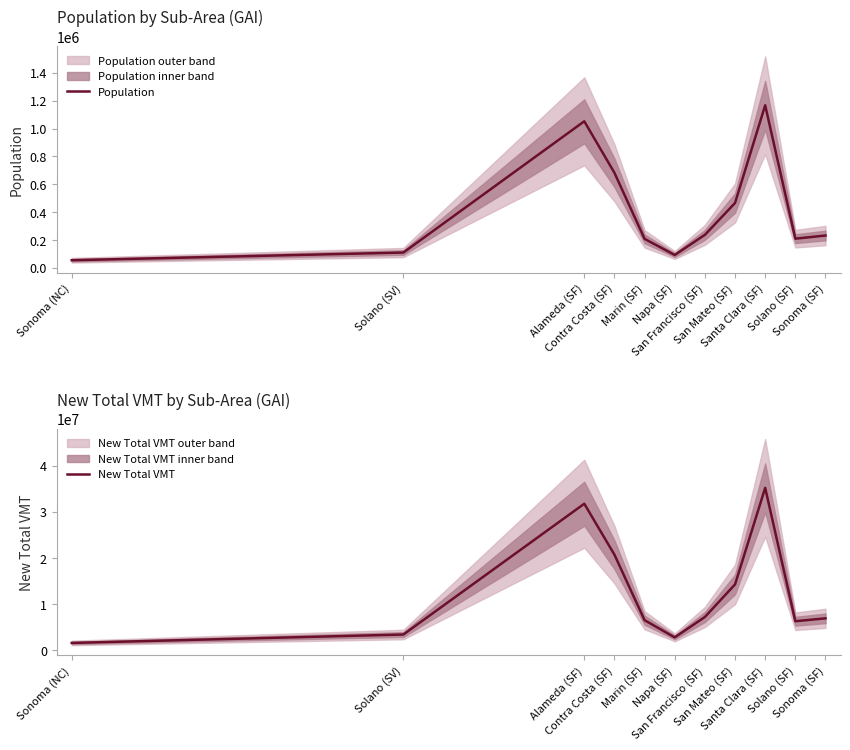

Reading left to right, what are all the values shown in this chart?

Population: Sonoma (NC)=55037.4	Solano (SV)=110183.2	Alameda (SF)=1052242.0	Contra Costa (SF)=682615.6	Marin (SF)=208445.5	Napa (SF)=92525.3	San Francisco (SF)=237271.2	San Mateo (SF)=465919.2	Santa Clara (SF)=1167379.5	Solano (SF)=209751.1	Sonoma (SF)=232383.2
New Total VMT: Sonoma (NC)=1612507.8	Solano (SV)=3434526.4	Alameda (SF)=31765612.3	Contra Costa (SF)=20733114.0	Marin (SF)=6534994.0	Napa (SF)=2816763.6	San Francisco (SF)=7229294.7	San Mateo (SF)=14288920.6	Santa Clara (SF)=35205276.3	Solano (SF)=6314016.6	Sonoma (SF)=6940290.5